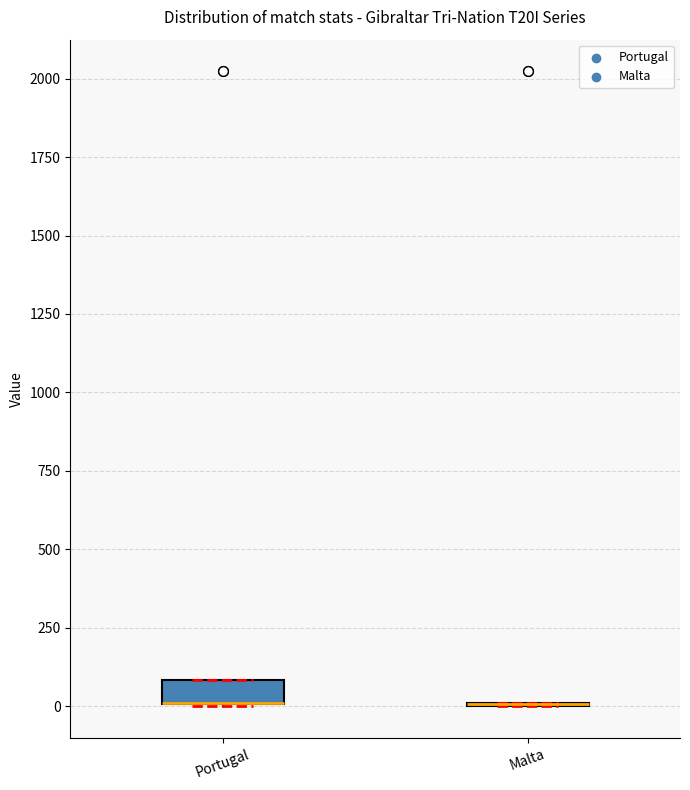

Reading left to right, read every box against the y-axis: the position of its median line, the range the box covers, and the ends of its whiskers. The values are not printed on the chart, so give them approximately, as read against the axis.

Portugal: median 0 (drawn on the box's lower edge), box 0 to 100, whiskers 0 to 100
Malta: box collapsed to a line at 0, whiskers 0 to 0